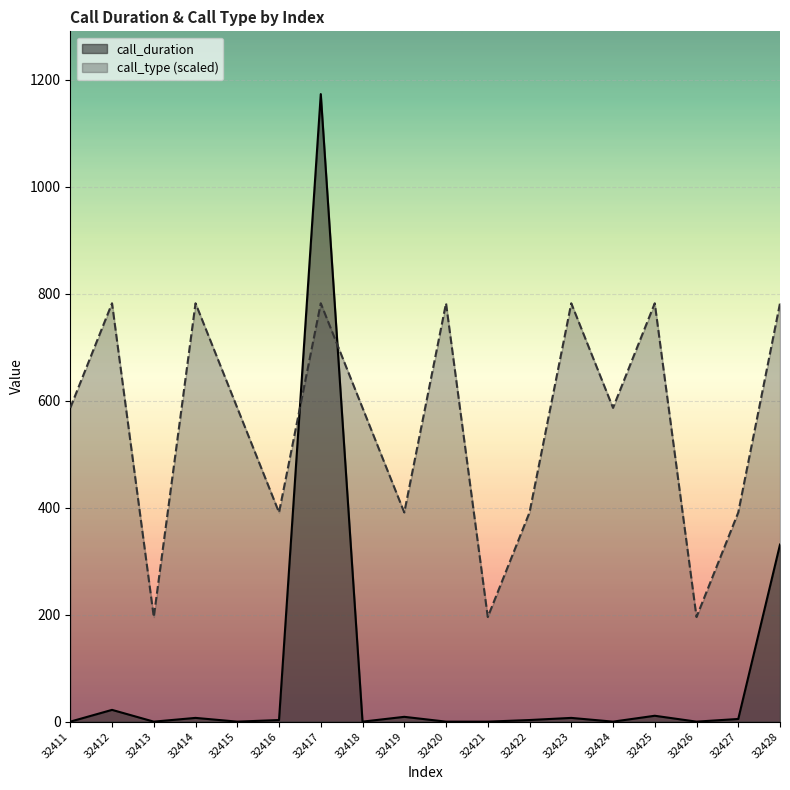

True or false: call_duration has more than 2 points higher than both neighbors.

True